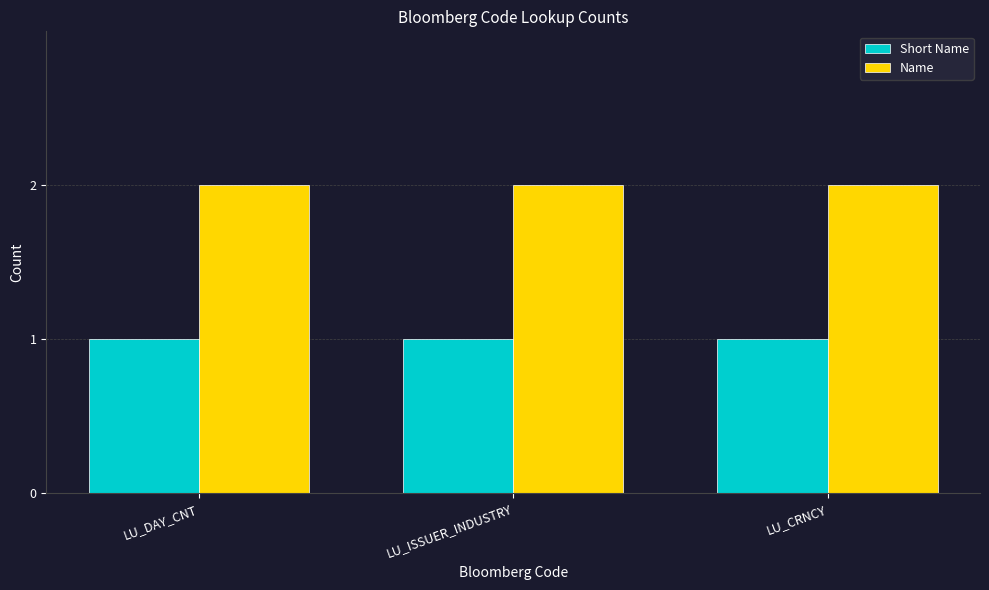

At LU_CRNCY, list the series in order from smallest to largest.

Short Name, Name